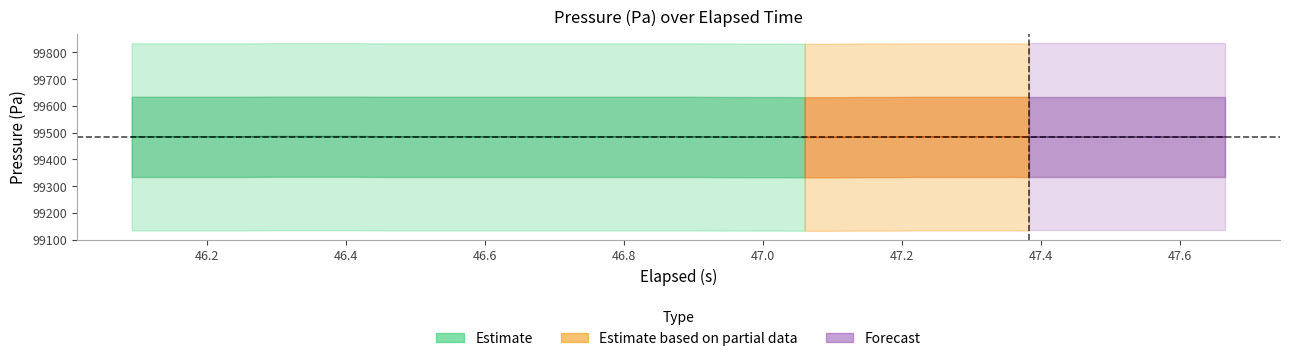

Reading left to right, transcribe all the data shown in this chart.

elapsed: 46.1	46.1	46.2	46.2	46.3	46.3	46.3	46.4	46.4	46.5	46.5	46.5	46.6	46.6	46.7	46.7	46.7	46.8	46.8	46.9	46.9	46.9	47.0	47.0	47.1	47.1	47.1	47.2	47.2	47.3	47.3	47.3	47.4	47.4	47.5	47.5	47.5	47.6	47.6	47.7
pressure: 99484.1	99484.1	99484.1	99484.1	99484.1	99484.8	99484.8	99484.8	99484.8	99484.1	99484.1	99484.1	99484.1	99484.1	99484.1	99484.1	99484.1	99484.1	99484.1	99484.1	99484.1	99483.4	99483.3	99483.3	99482.6	99482.6	99483.3	99483.3	99484.1	99484.1	99484.1	99484.1	99483.9	99483.9	99483.9	99483.9	99483.9	99483.9	99483.9	99483.9